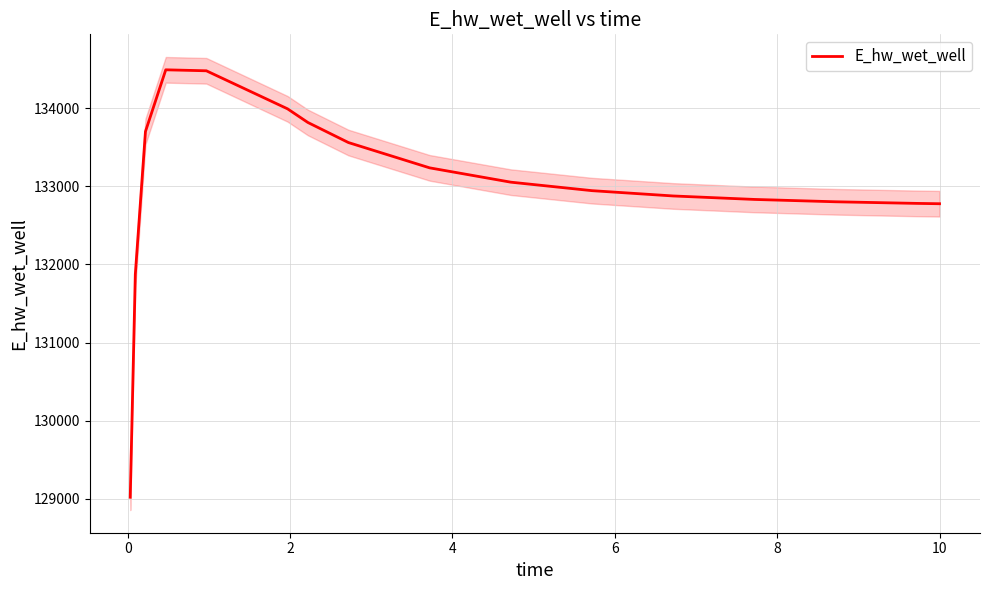

Is this an area chart (filled region under the line)?

No